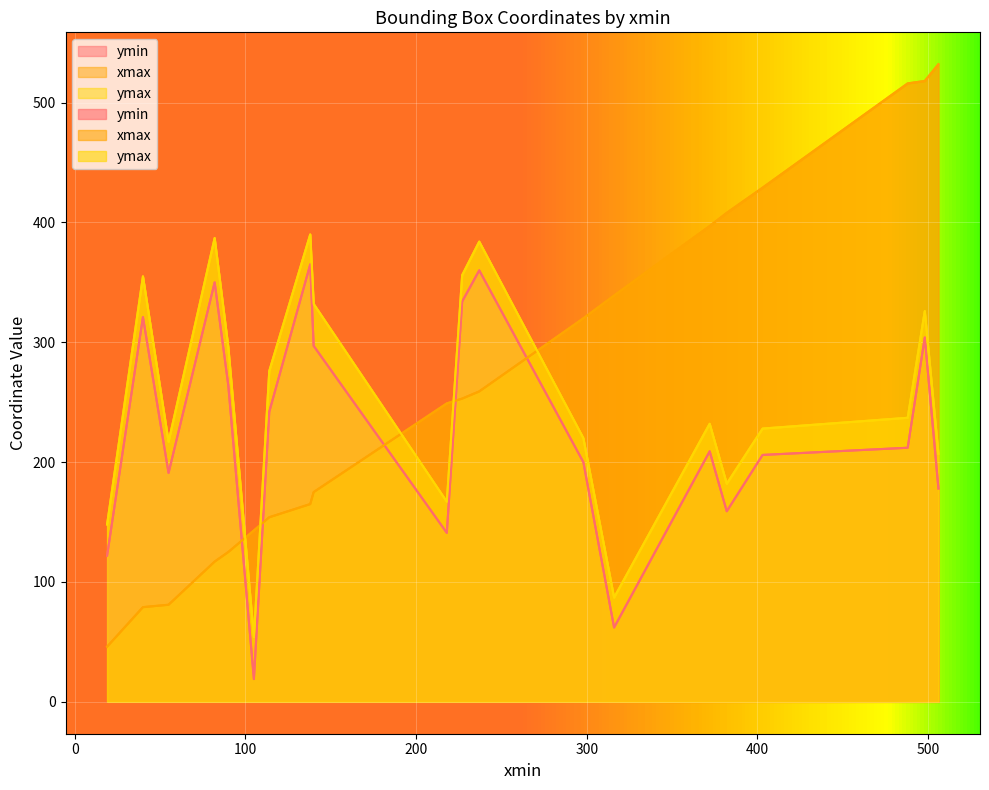

Reading right to left, what are all the values shown in this chart?

ymin: 114=242	90=264	403=206	218=141	382=159	372=209	237=360	227=334	298=200	140=297	498=304	488=212	506=178	55=191	316=62	138=365	82=350	40=321	19=122	105=19
xmax: 114=154	90=125	403=429	218=249	382=408	372=397	237=259	227=253	298=320	140=175	498=518	488=516	506=532	55=81	316=339	138=165	82=117	40=79	19=46	105=143
ymax: 114=276	90=296	403=228	218=167	382=182	372=232	237=384	227=356	298=220	140=332	498=326	488=237	506=207	55=217	316=87	138=390	82=387	40=355	19=148	105=54